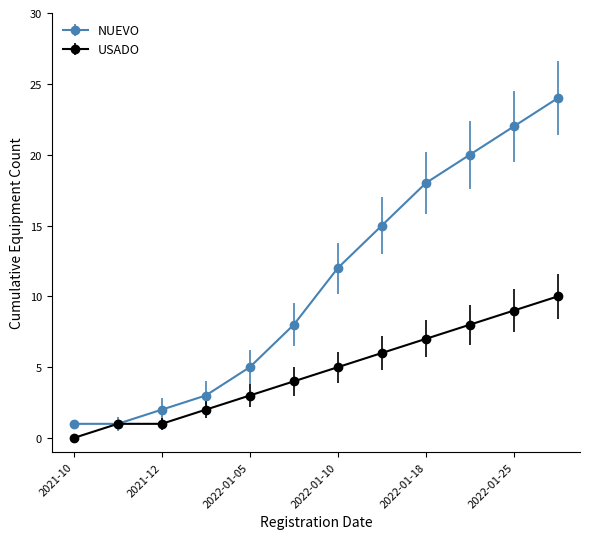

Reading left to right, extract all data points from this chart.

NUEVO: 1	1	2	3	5	8	12	15	18	20	22	24
USADO: 0	1	1	2	3	4	5	6	7	8	9	10